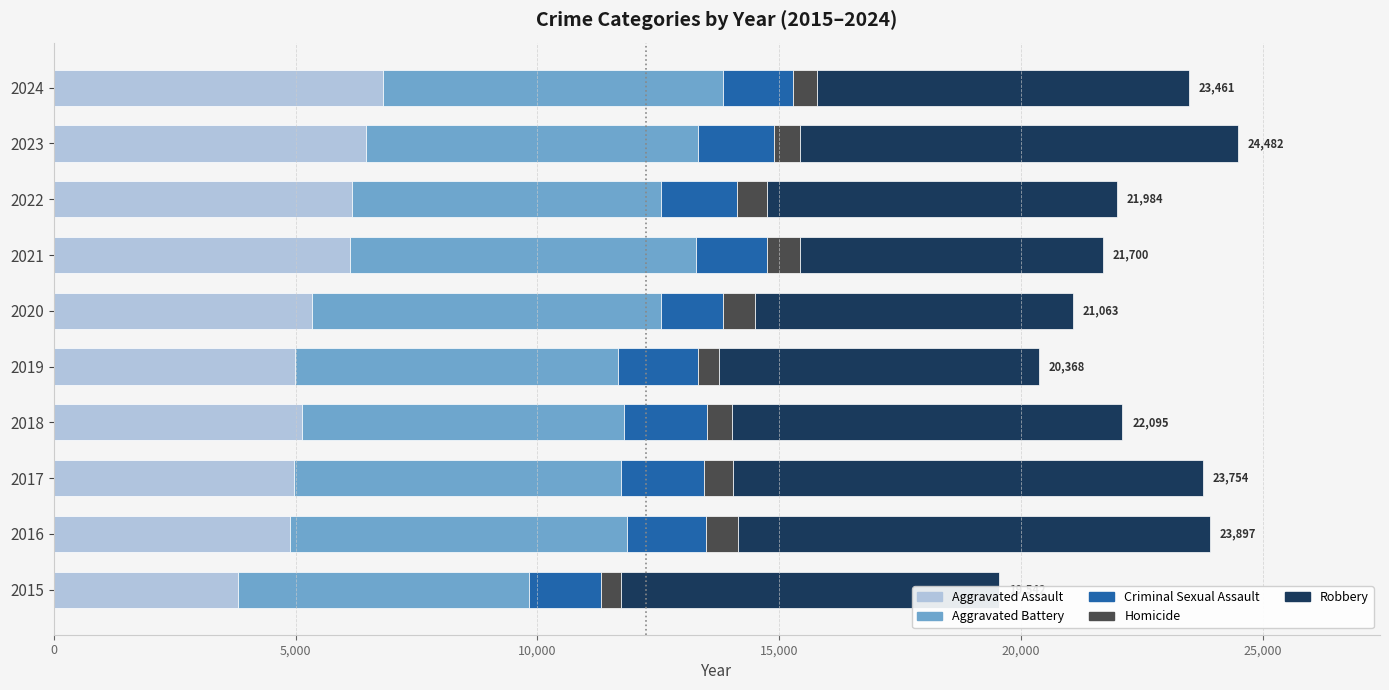

Which category has the lowest value in the Aggravated Assault series?

2015